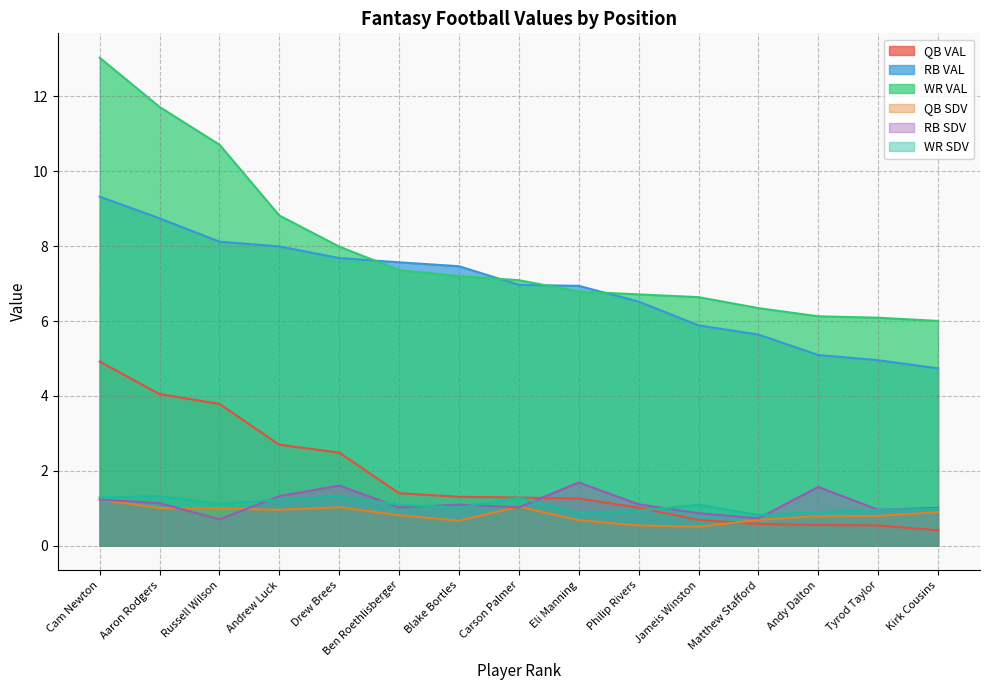

Which series has the largest total across all categories?

WR VAL